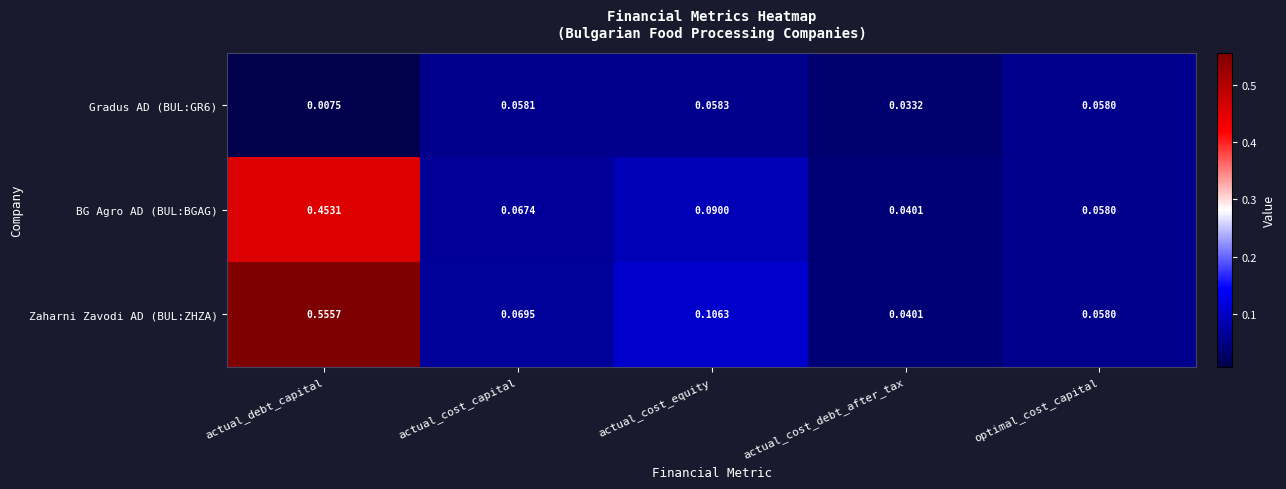

At which label does Gradus AD (BUL:GR6) reach its minimum?

actual_debt_capital